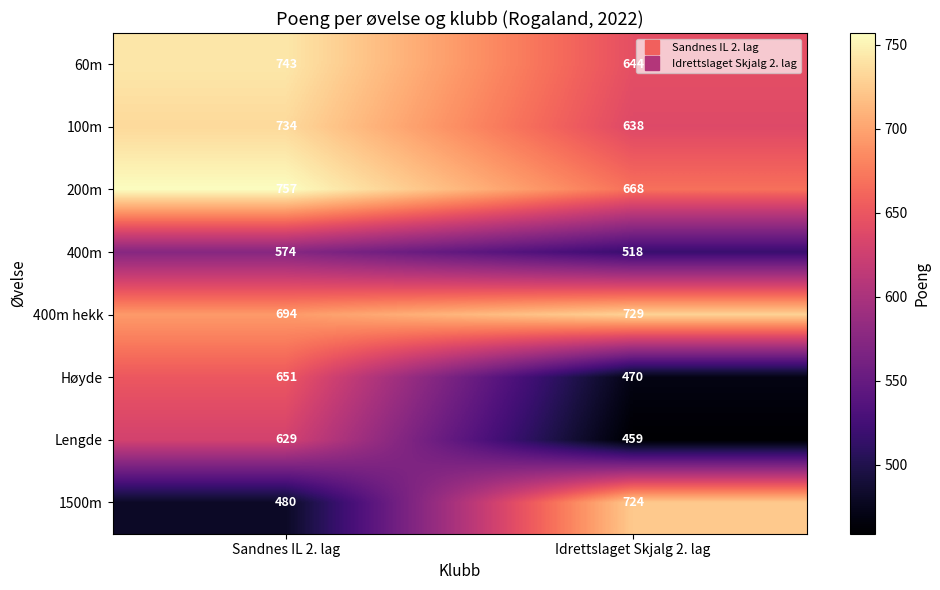

At which category is the sum across all series the highest?

Sandnes IL 2. lag